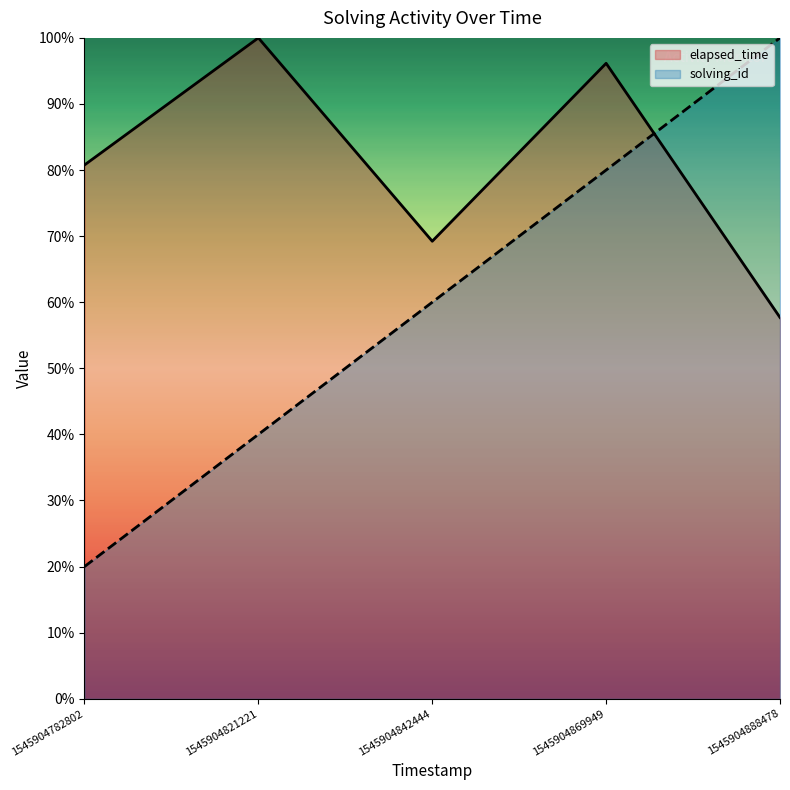

Count the number of categories in the chart.

5